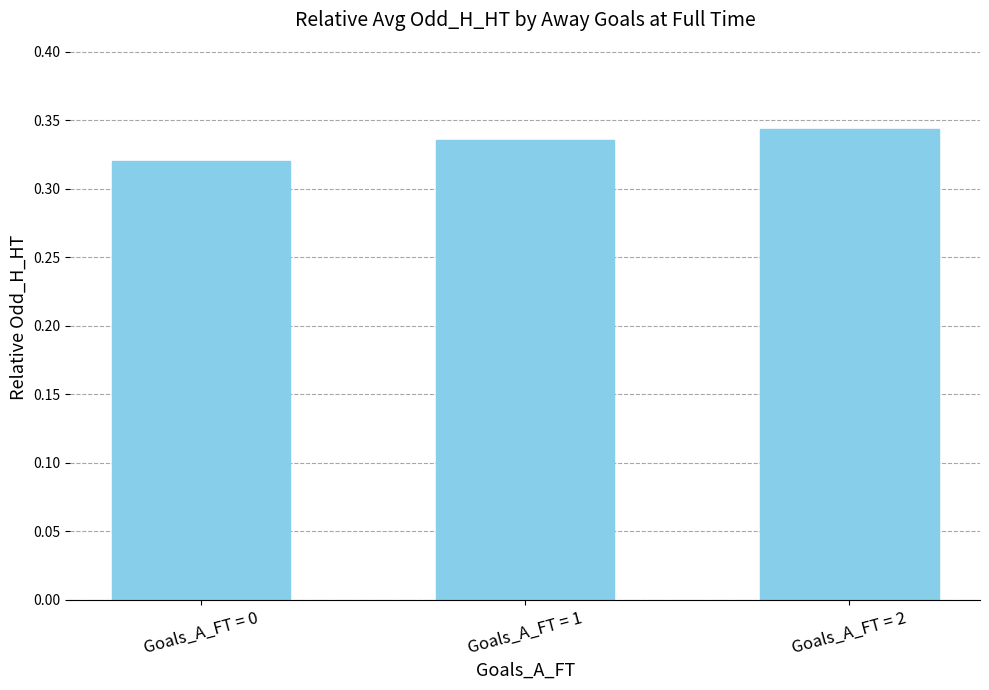

How many data points does each series have?

3